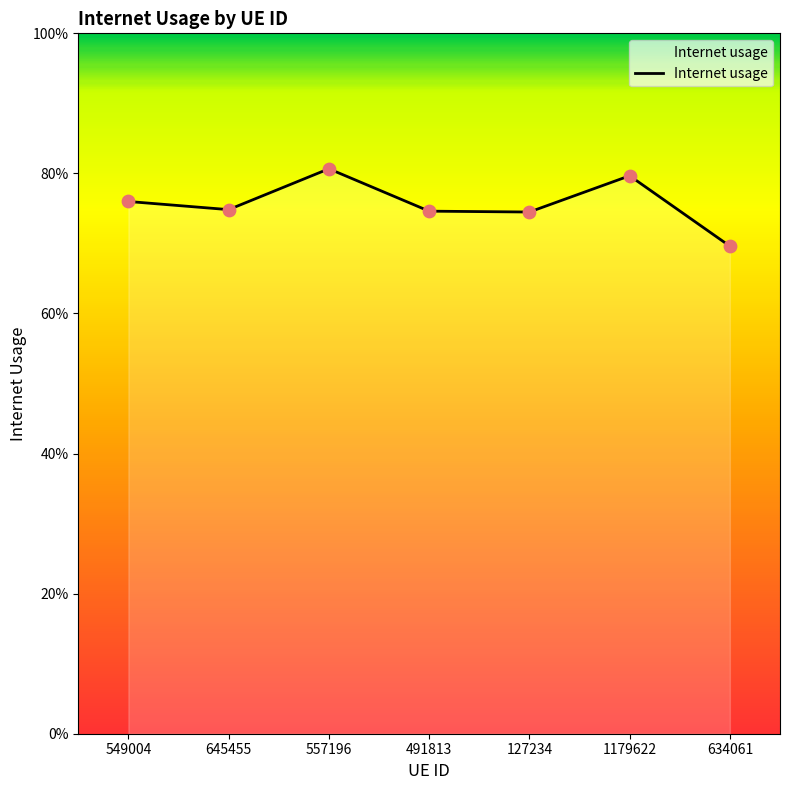

Is this an area chart (filled region under the line)?

Yes